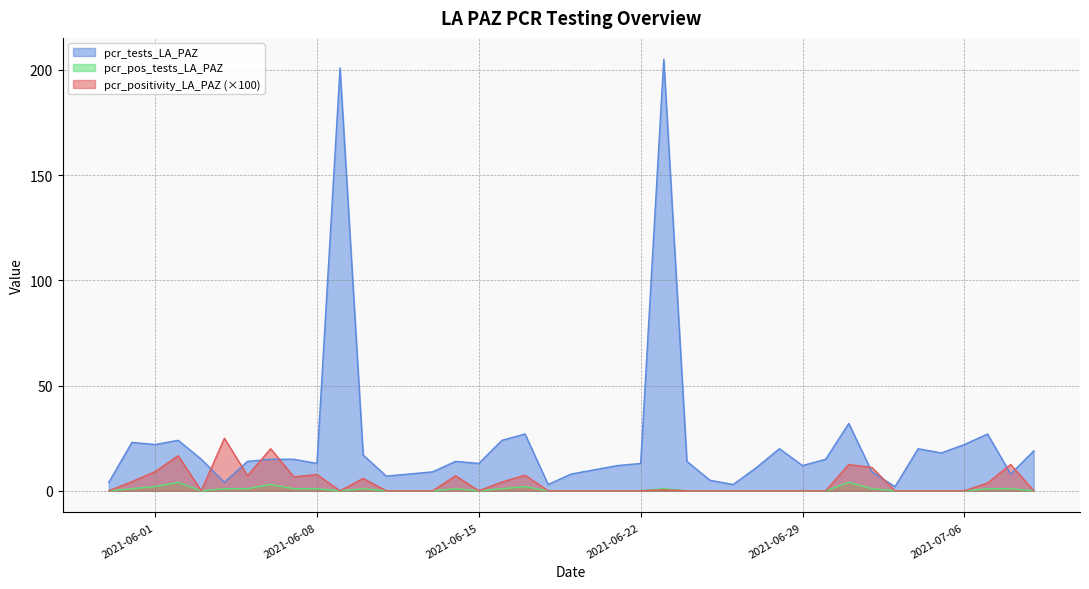

Is it true that pcr_pos_tests_LA_PAZ equals 1.3 at 2021-06-07?

False